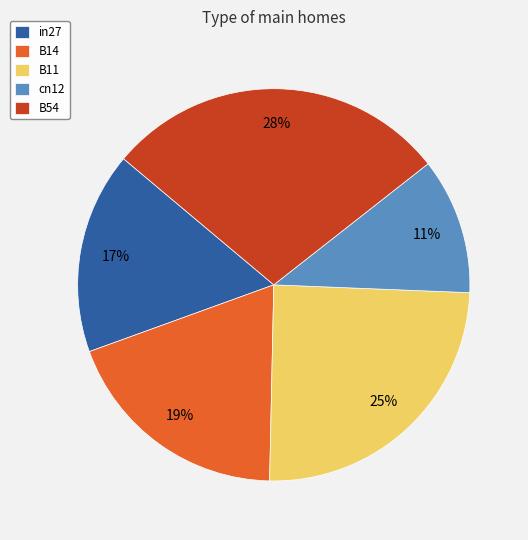

Is B14 the majority of the pie?

No